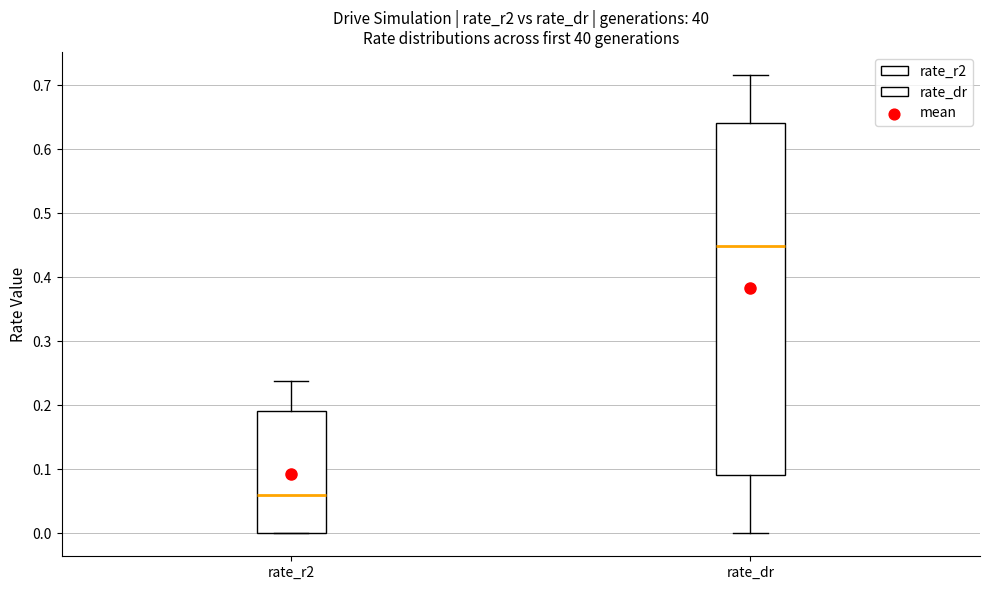

Which box's median line is the lowest?

rate_r2